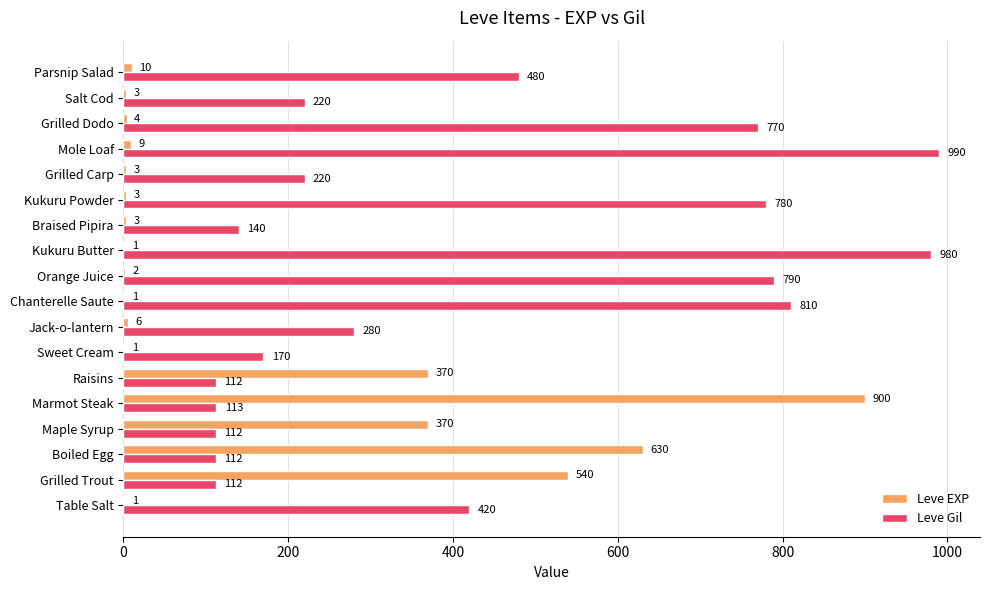

The Leve EXP series shows 3 at Braised Pipira. True or false?

True